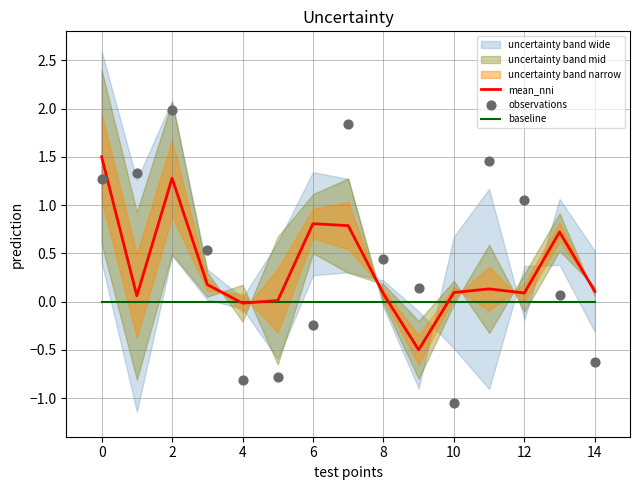

The baseline series shows 0.0 at 14. True or false?

True